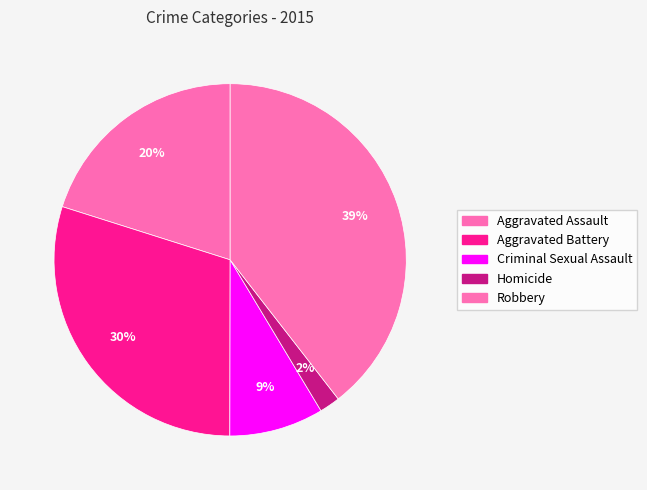

What percentage is NOT represented by Criminal Sexual Assault?

91.3%